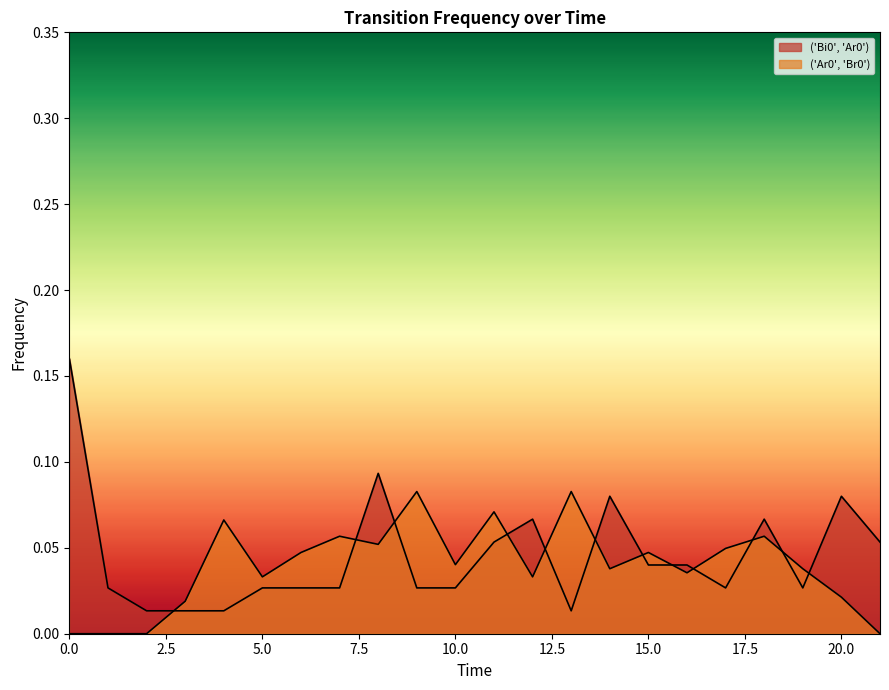

How many distinct data groups are displayed?

2